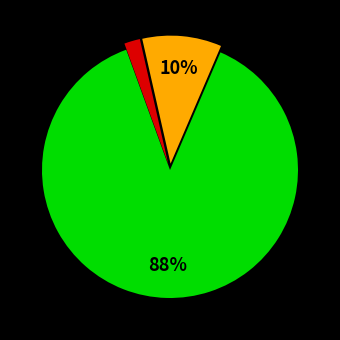

To the nearest percent, what is the difference between the largest and smallest slice percentages?

86%